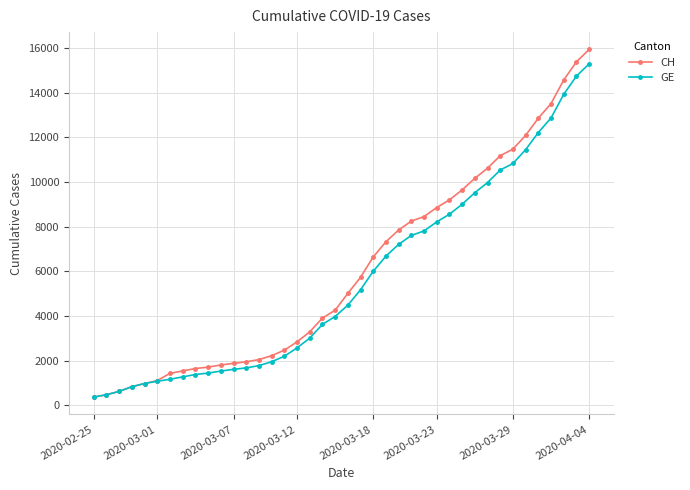

What is the value of the GE point at the 37th from the left?

12863